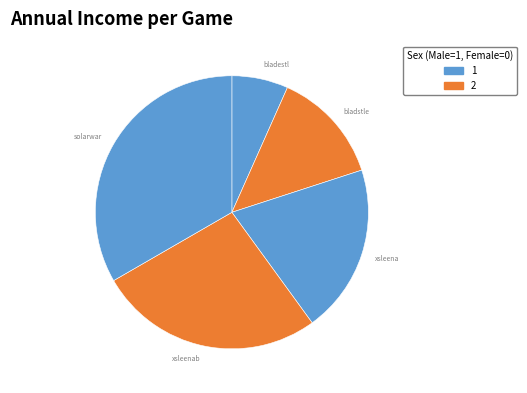

What is the ratio of the value at xsleenab to the value at solarwar?

0.8